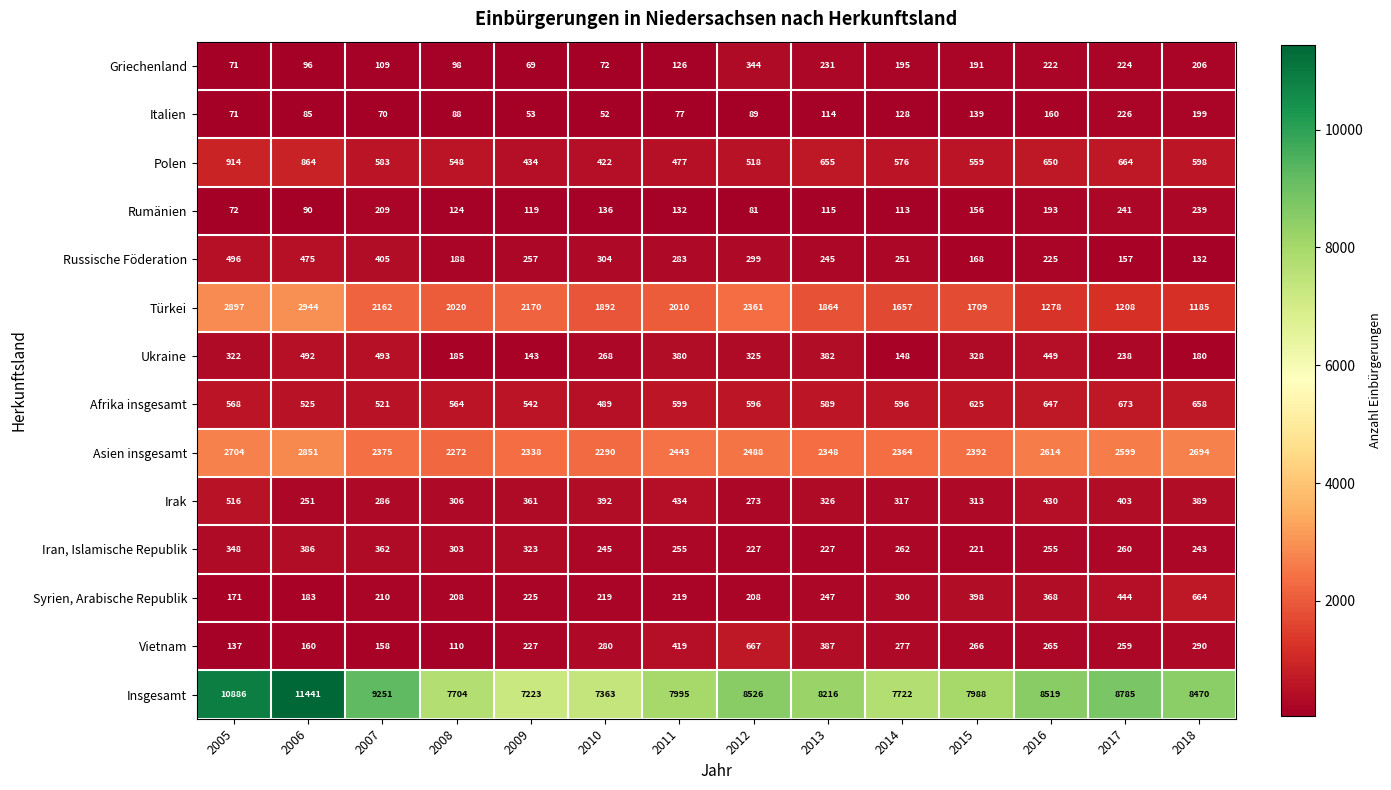

The Italien series shows 226 at 2017. True or false?

True